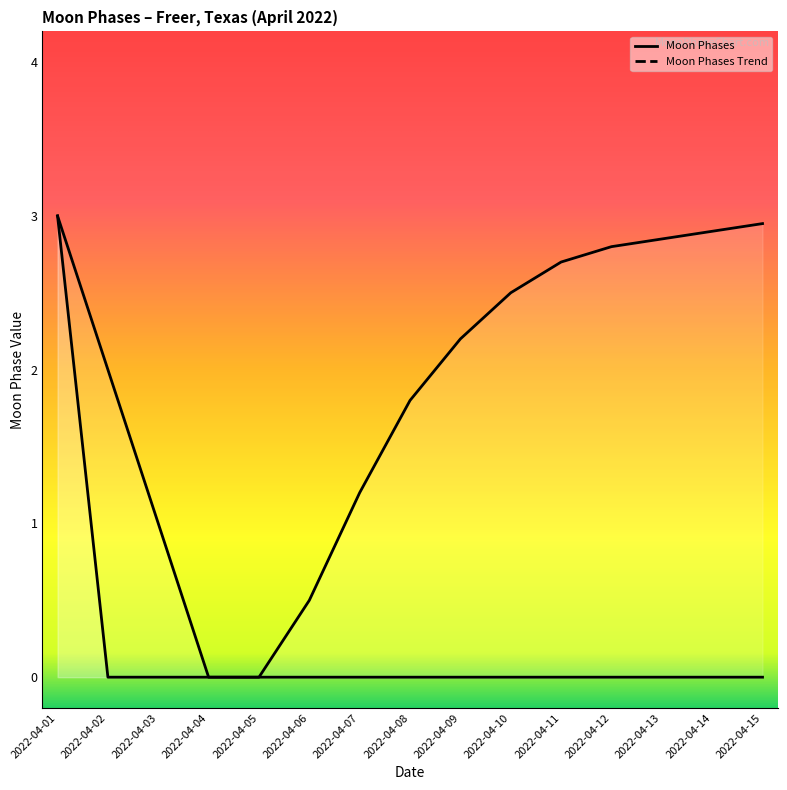

The chart shows a value of -2 at 2022-04-14. True or false?

False